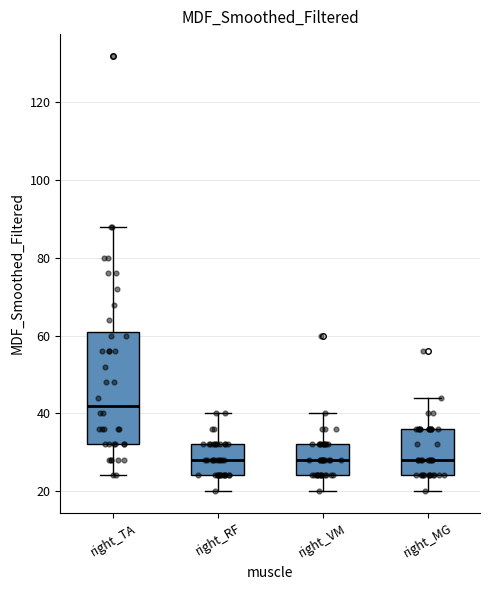

Reading left to right, read every box against the y-axis: the position of its median line, the range the box covers, and the ends of its whiskers. The values are not printed on the chart, so give them approximately, as read against the axis.

right_TA: median 42, box 32 to 62, whiskers 24 to 88
right_RF: median 28, box 24 to 32, whiskers 20 to 40
right_VM: median 28, box 24 to 32, whiskers 20 to 40
right_MG: median 28, box 24 to 36, whiskers 20 to 44